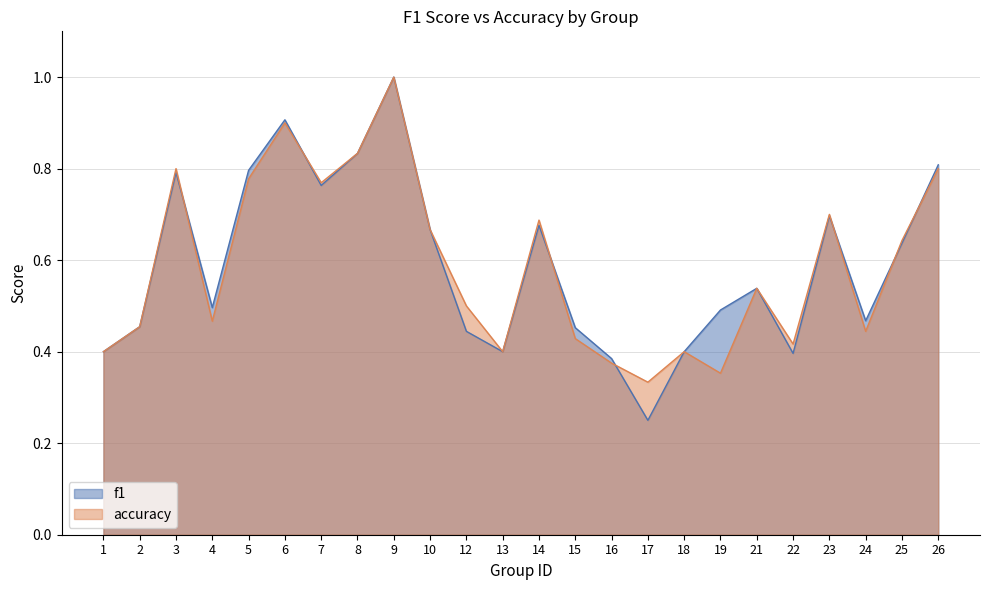

Which series changed the most between 15 and 25?

accuracy